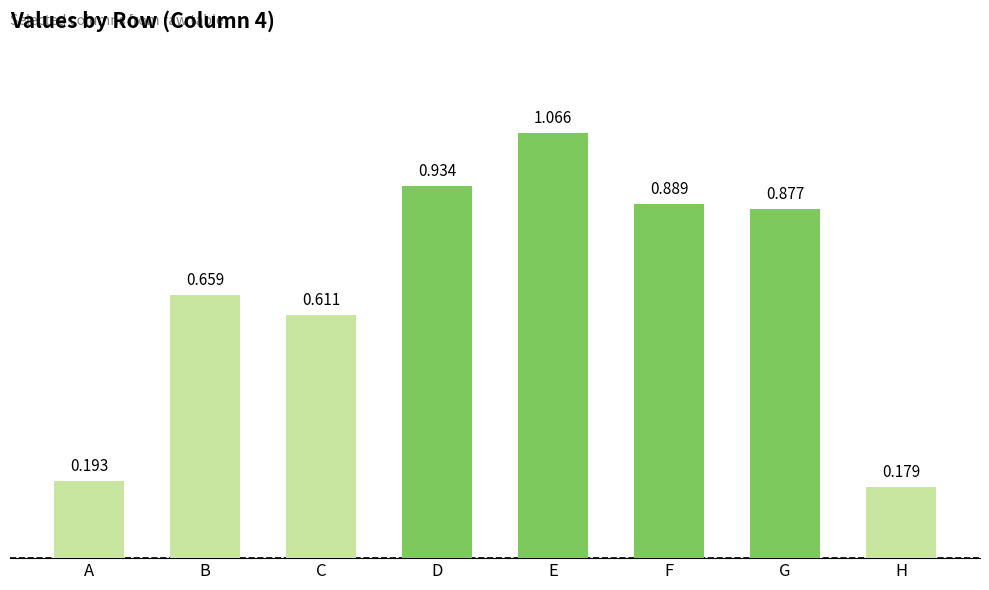

Which category has the lowest value across all series?

H